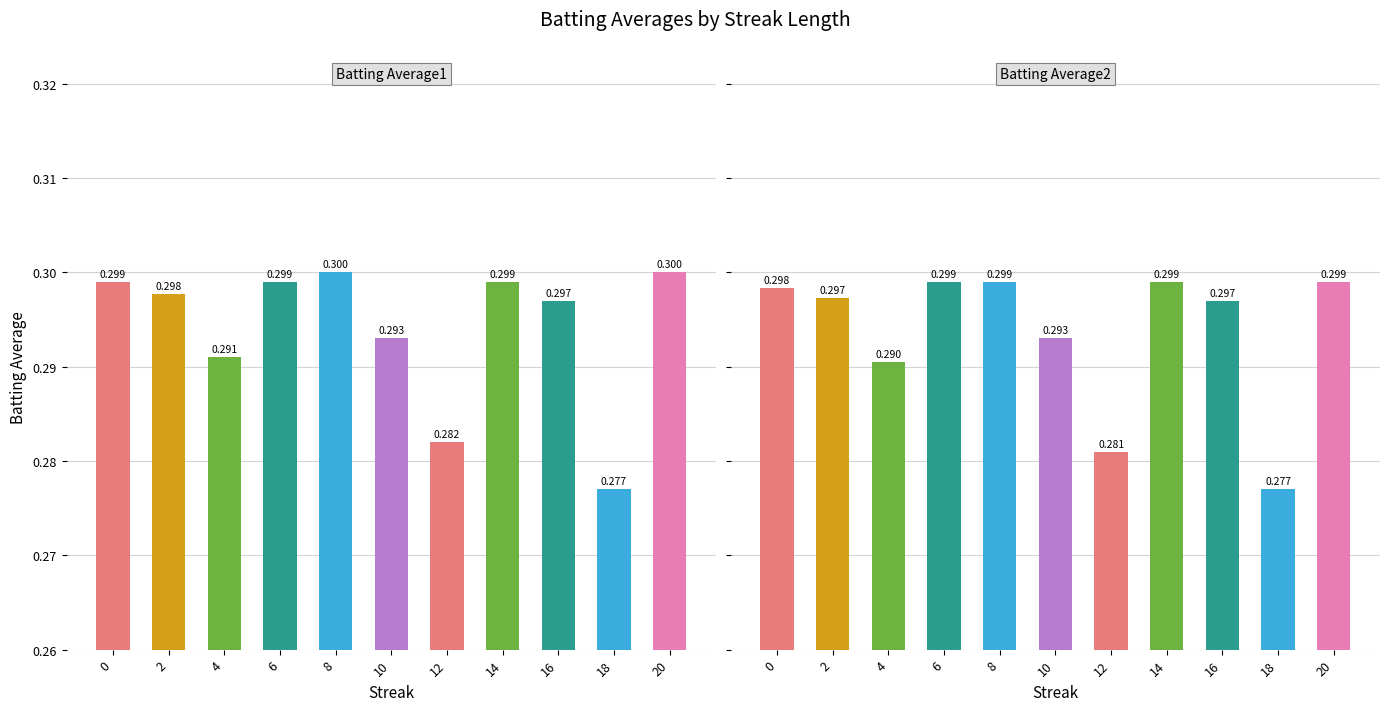

Reading left to right, list all the values displayed in this chart.

Batting Average1: 0.3	0.3	0.3	0.3	0.3	0.3	0.3	0.3	0.3	0.3	0.3
Batting Average2: 0.3	0.3	0.3	0.3	0.3	0.3	0.3	0.3	0.3	0.3	0.3